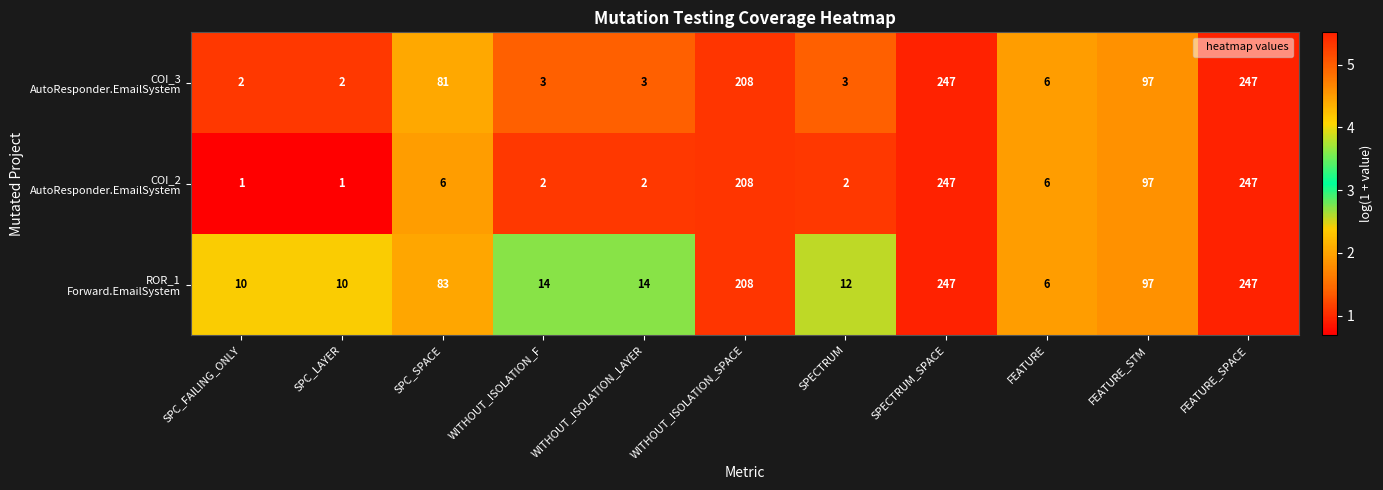

What is the spread (max minus min) of values at SPC_SPACE?

77